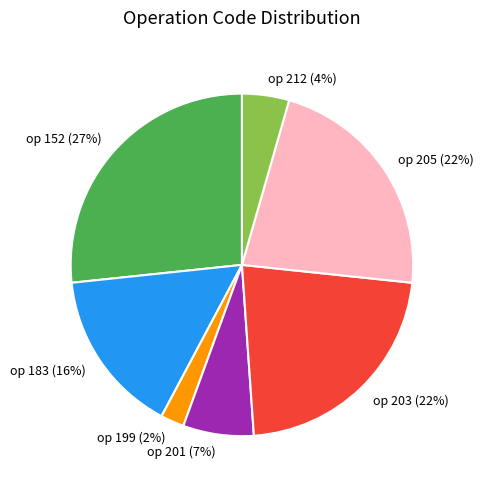

Does op 201 (7%) represent more than half of the total?

No